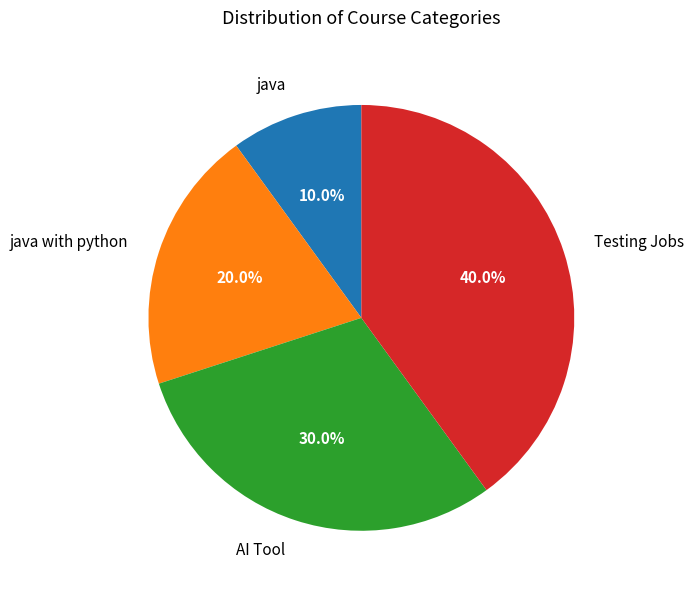

Is the sum of java and java with python greater than half?

No